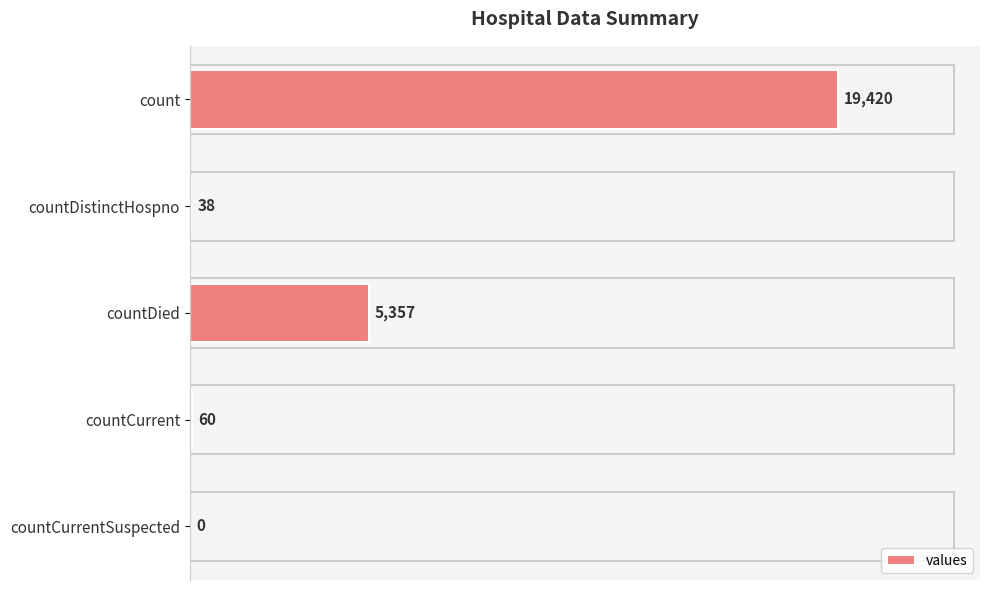

What is the sum of all values?

24875